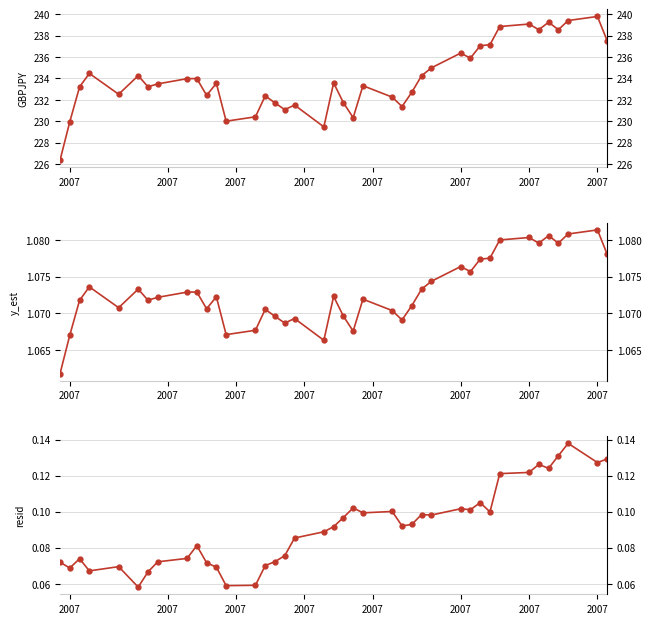

How many series are shown in this chart?

3